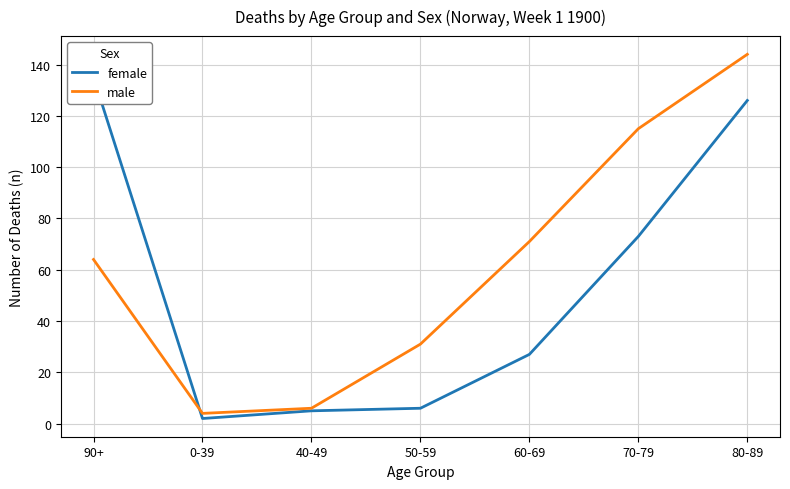

Which has a higher value, 90+ or 60-69?

90+